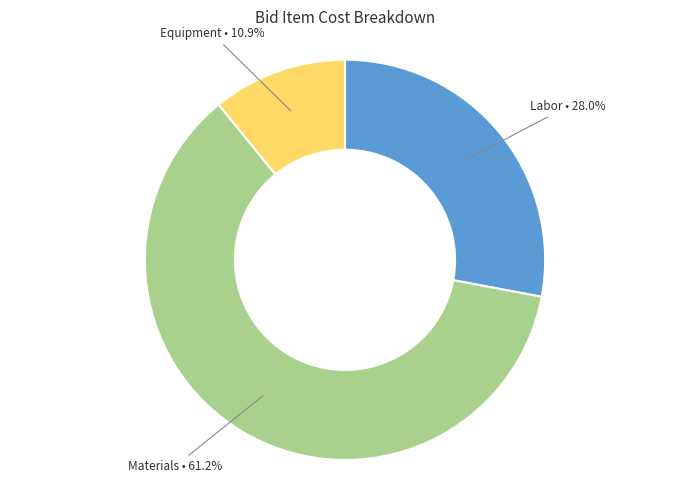

Combined, what portion of the pie is Equipment • 10.9% and Materials • 61.2%?

72.0%